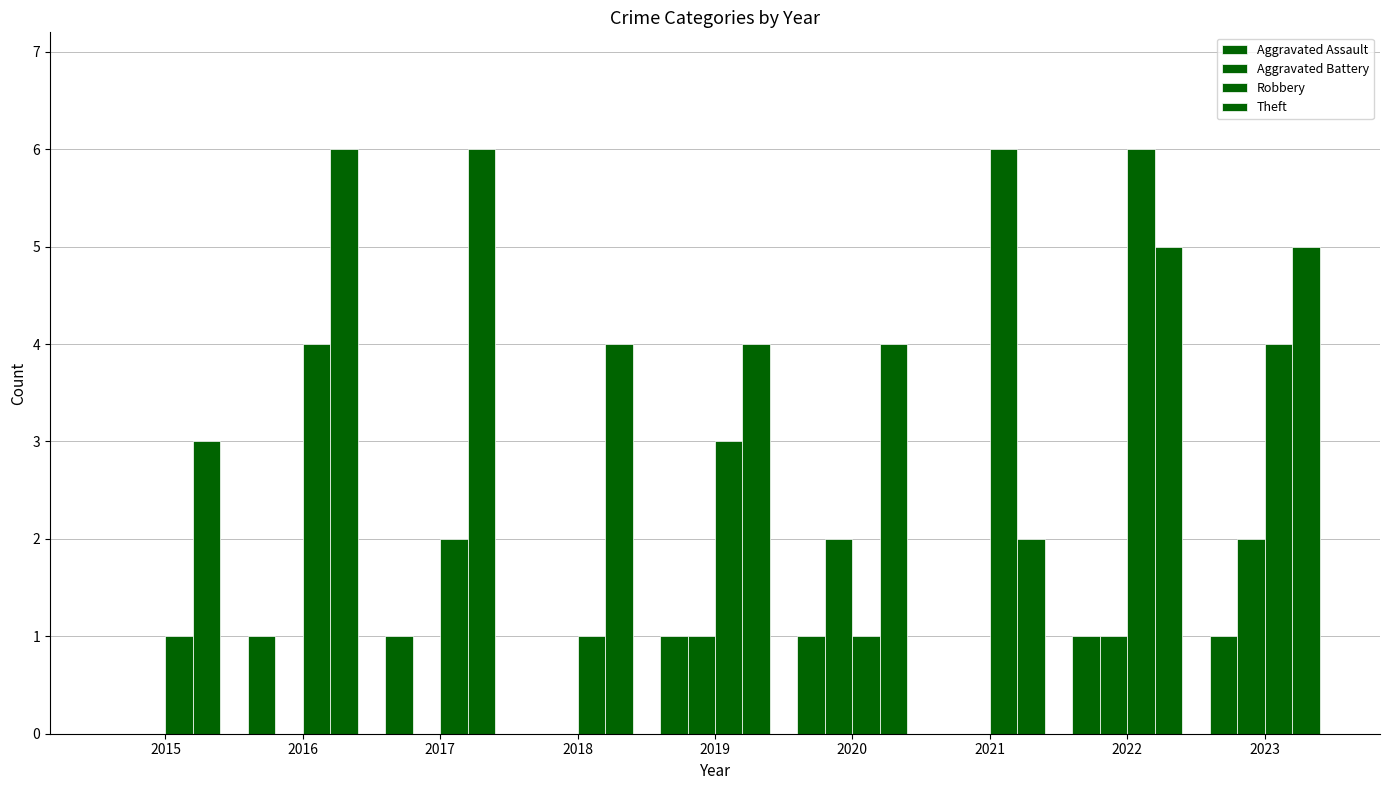

Is the value of Aggravated Assault at 2023 greater than the value of Robbery at 2021?

No